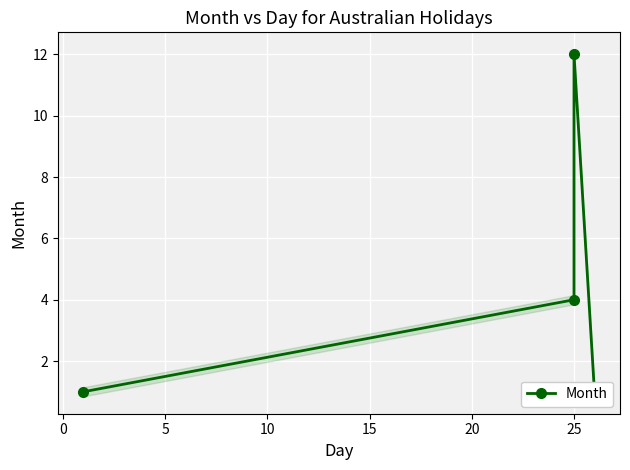

How many data points does each series have?

4